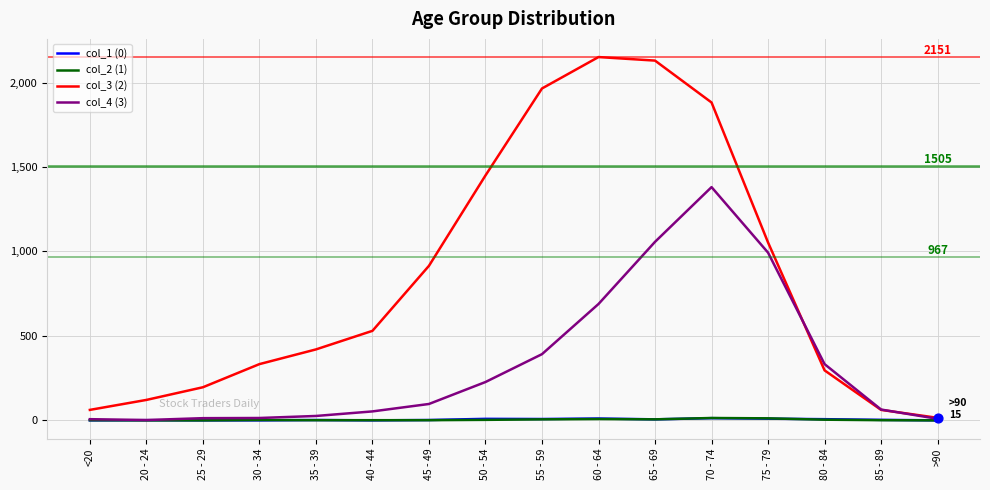

At how many categories does at least one series exceed 1734?

4